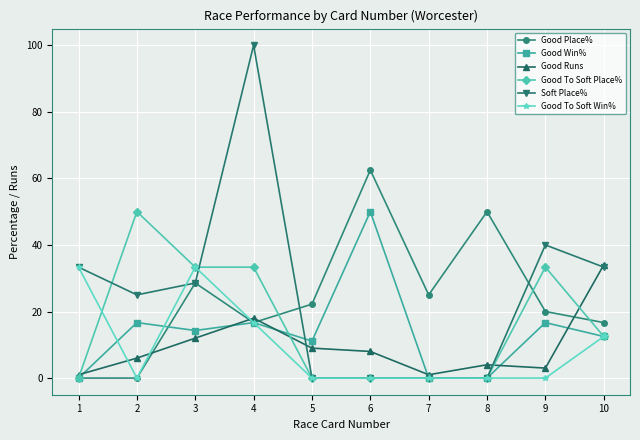

What is the spread (max minus min) of values at 4?

83.3